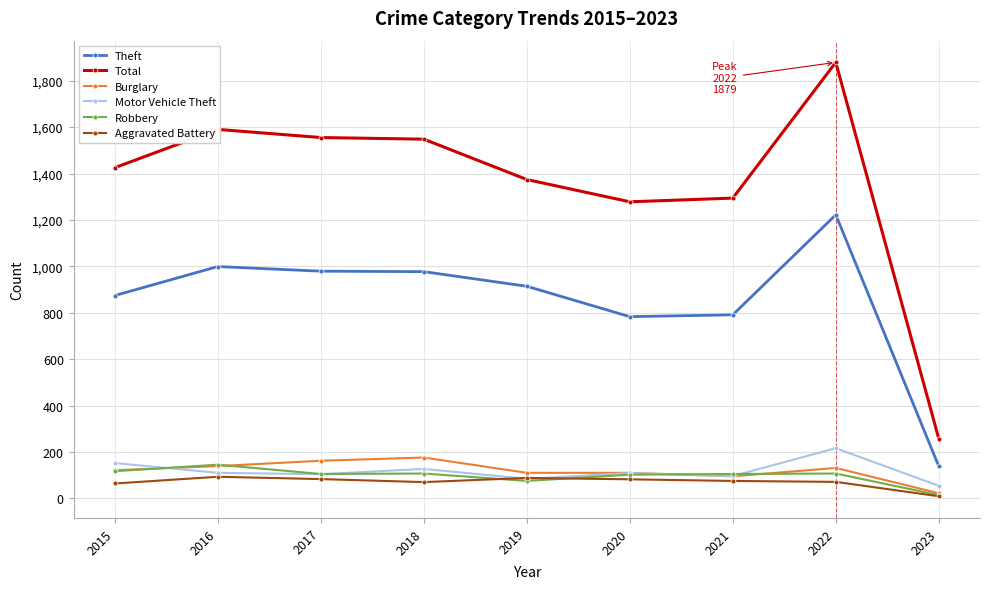

Is the value of Total at 2015 greater than the value of Burglary at 2023?

Yes